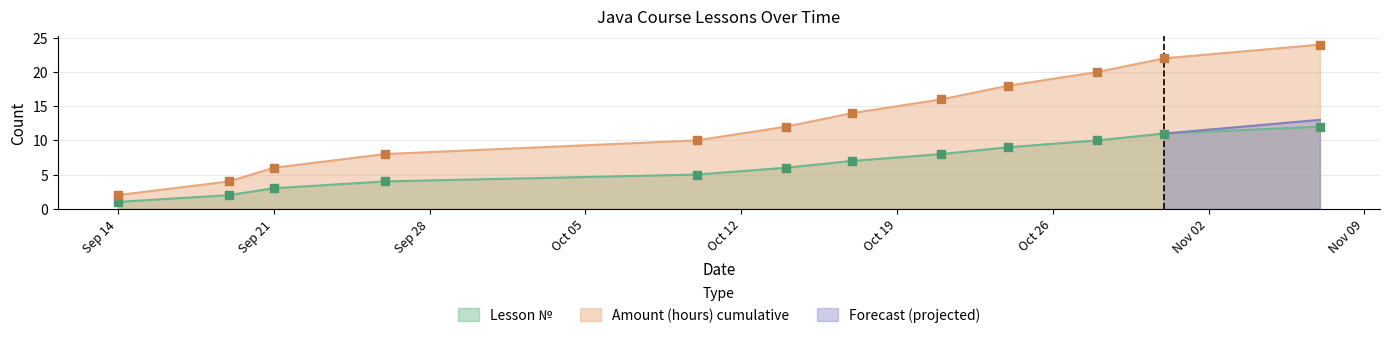

True or false: Lesson № has a value of 1 at Sep 14.

True